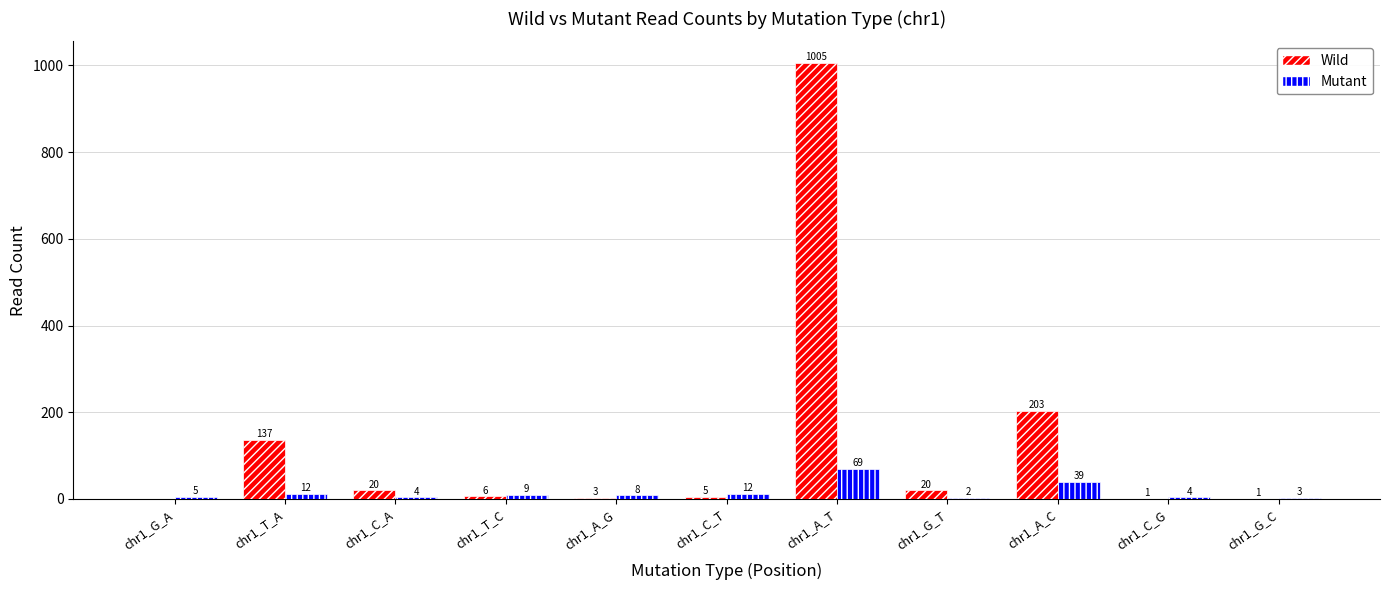

At which label does Wild reach its peak?

chr1_A_T